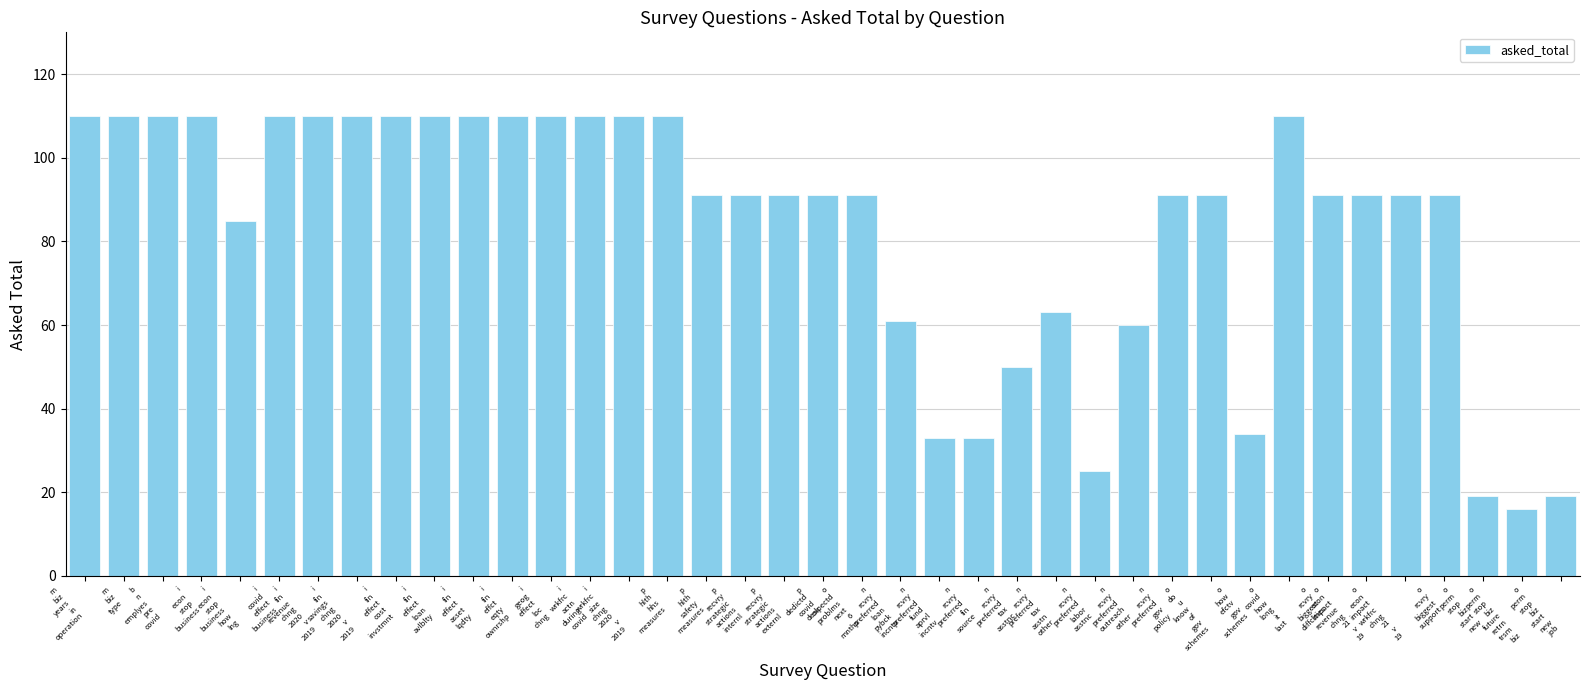

What is the value of the 32nd bar from the left?

110